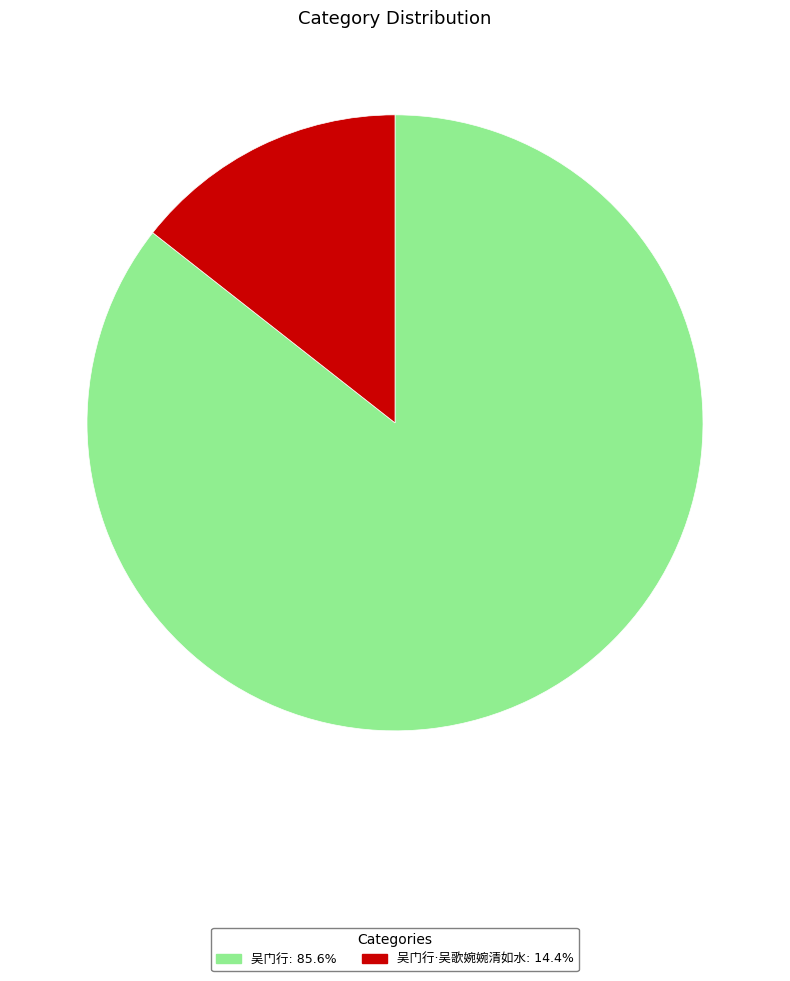

Does any single category account for the majority?

Yes